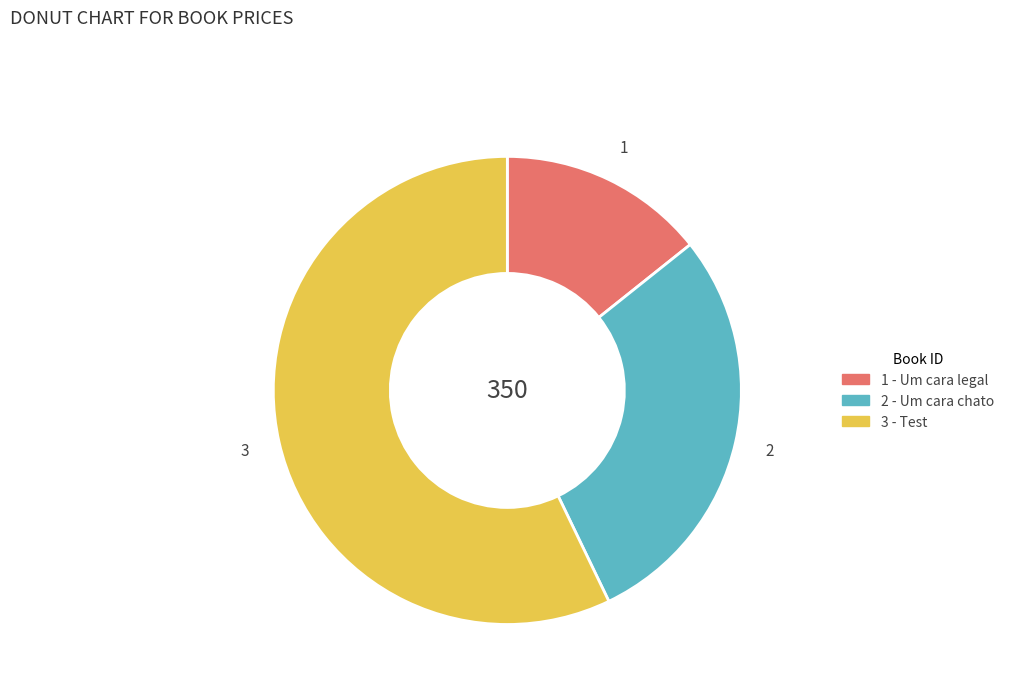

Is there a majority slice in this chart?

Yes